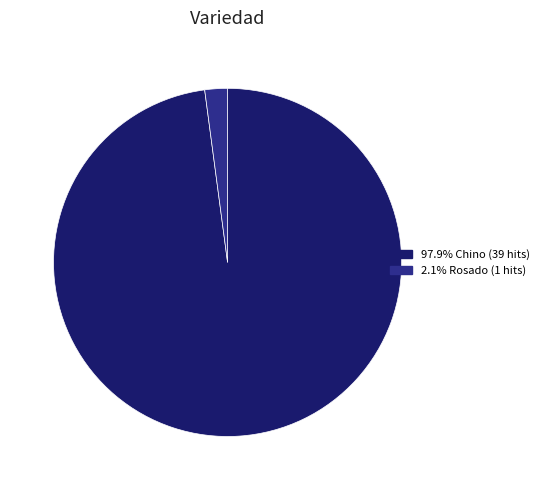

Does any single category account for the majority?

Yes